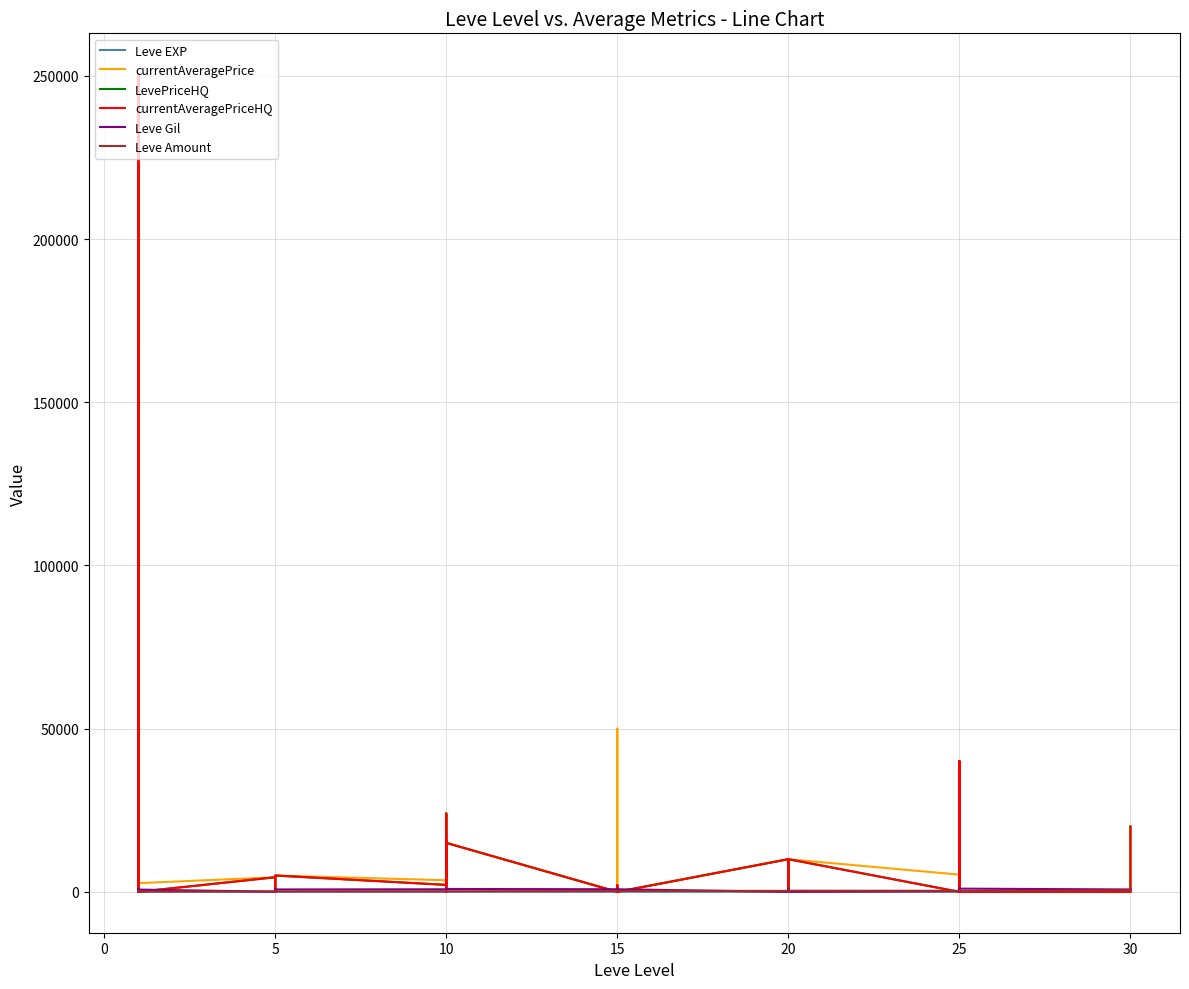

Does the chart have visible grid lines?

Yes